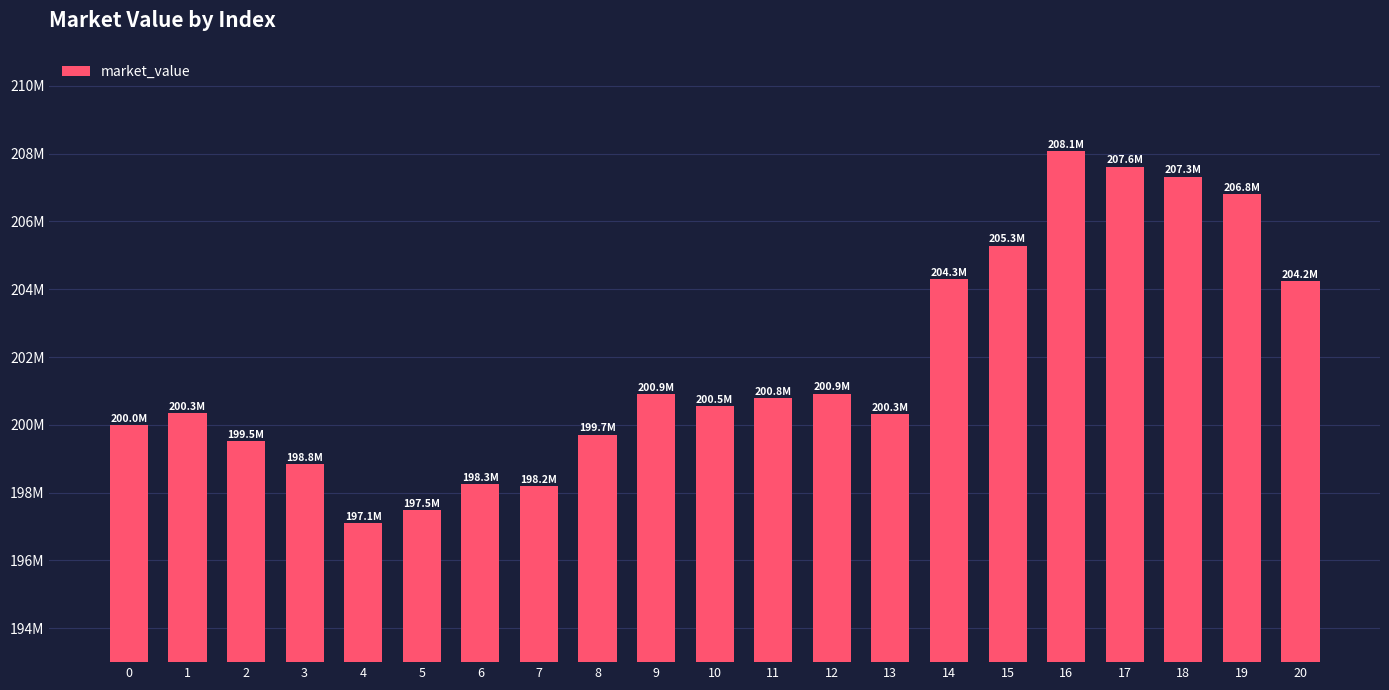

List the labels in order of value, largest first.

16, 17, 18, 19, 15, 14, 20, 12, 9, 11, 10, 1, 13, 0, 8, 2, 3, 6, 7, 5, 4